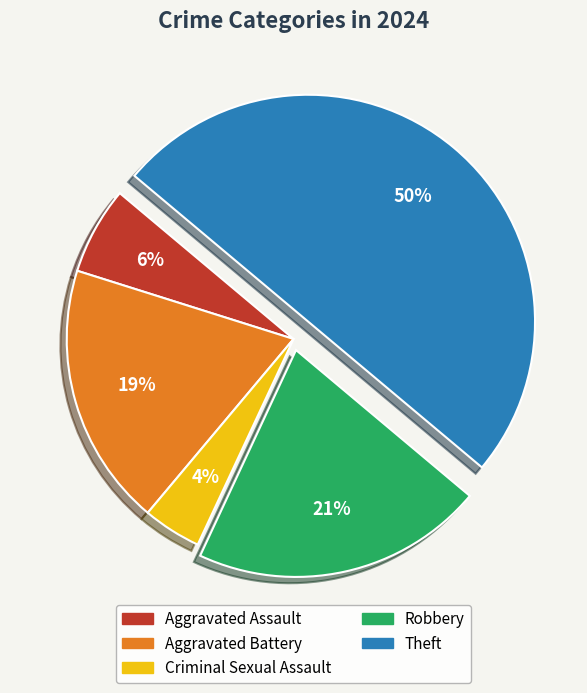

Combined, do Robbery and Theft account for over 50%?

Yes